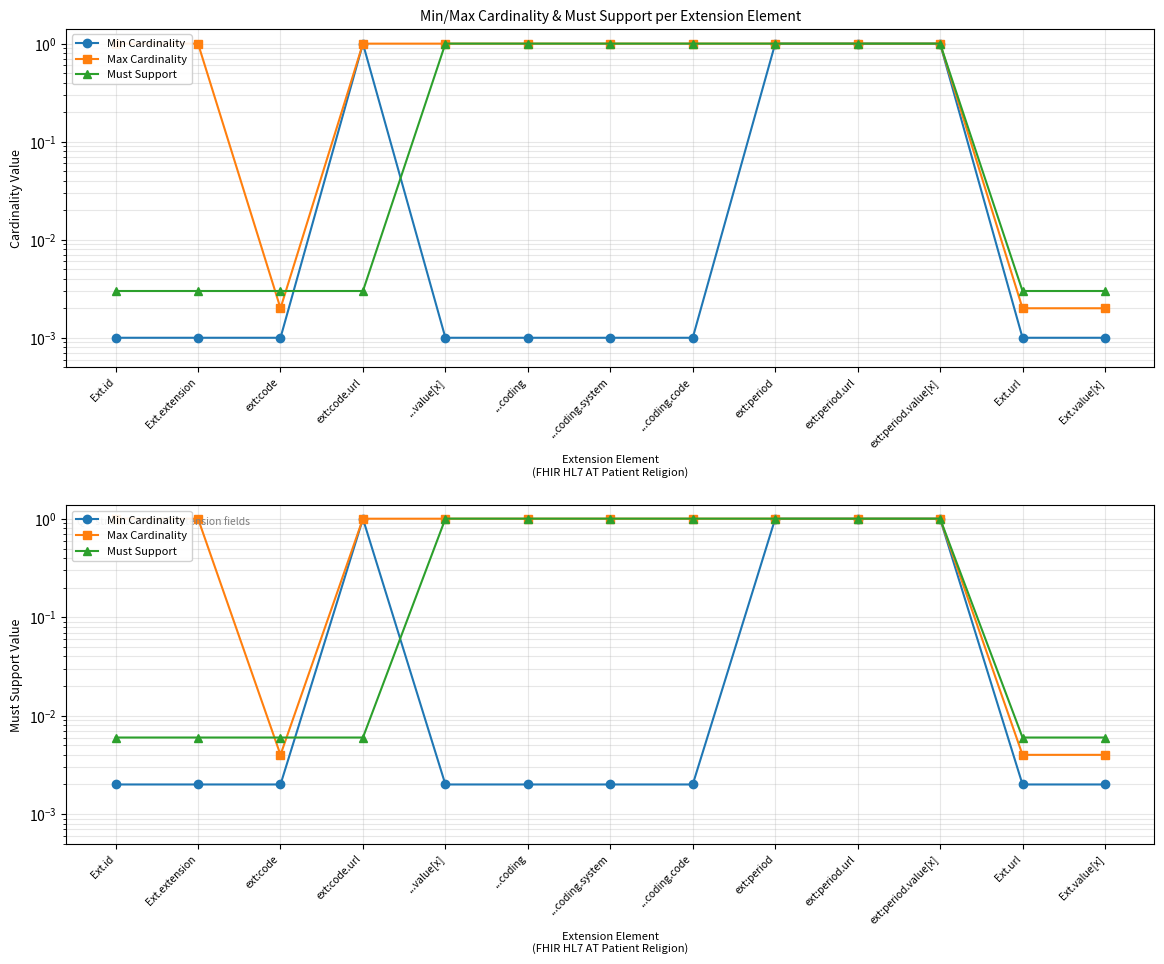

What is the total value across all series at ...coding?

2.0